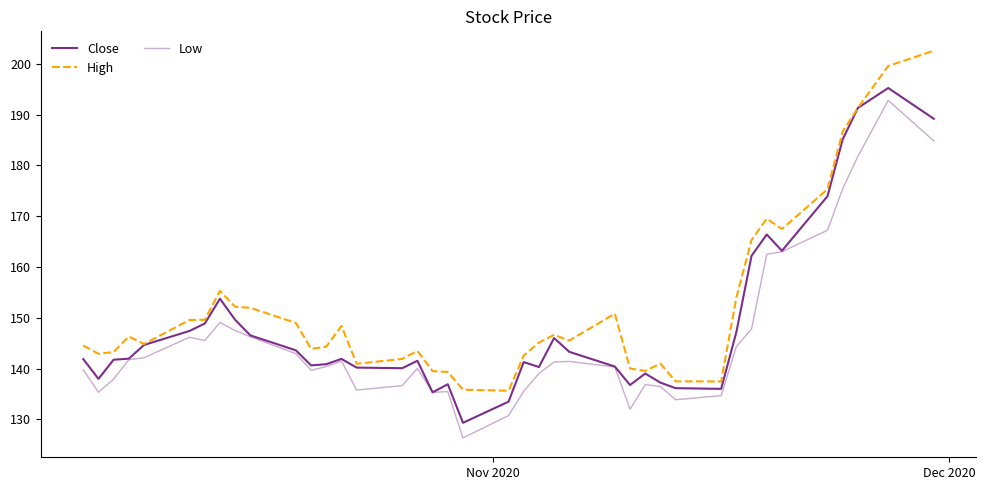

How many lines are shown in the chart?

3